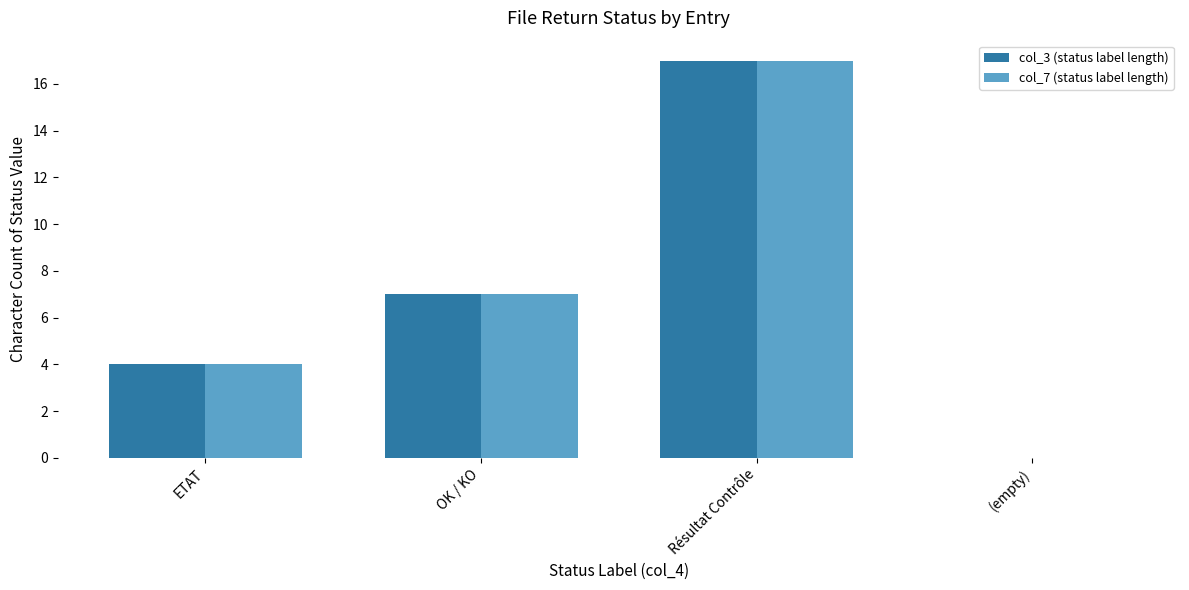

How many values in col_7 (status label length) are above zero?

3